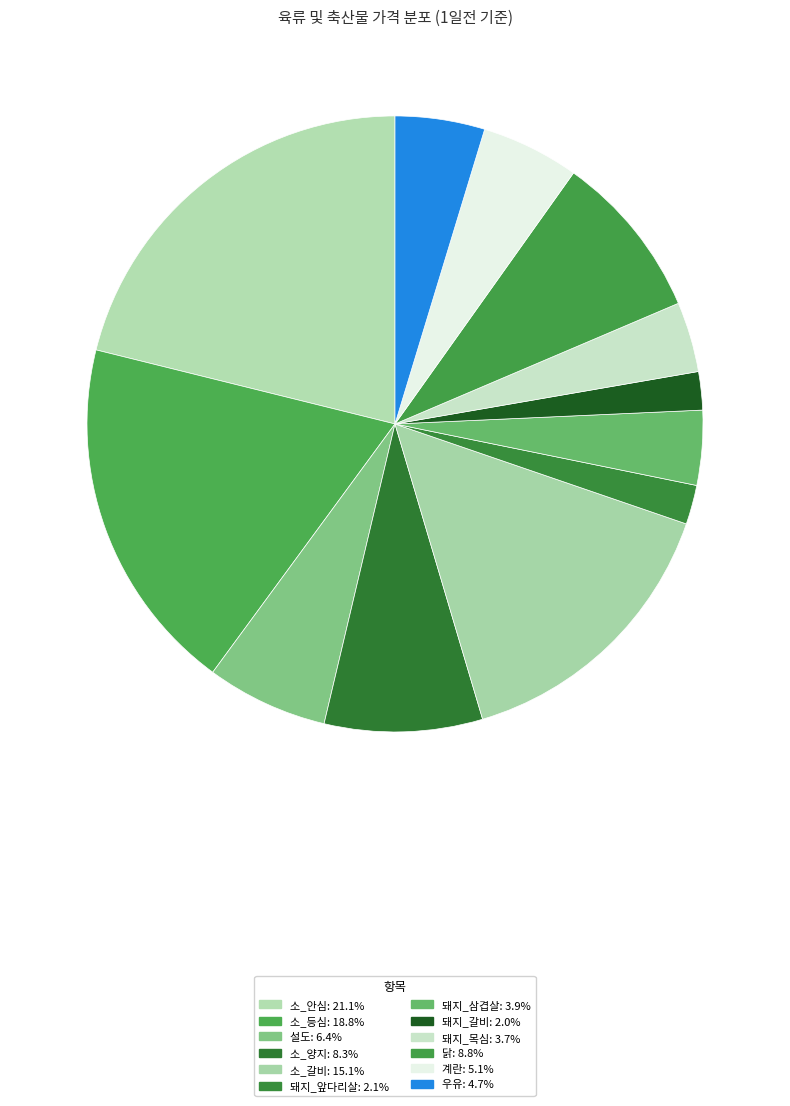

How many slices are in this pie chart?

12